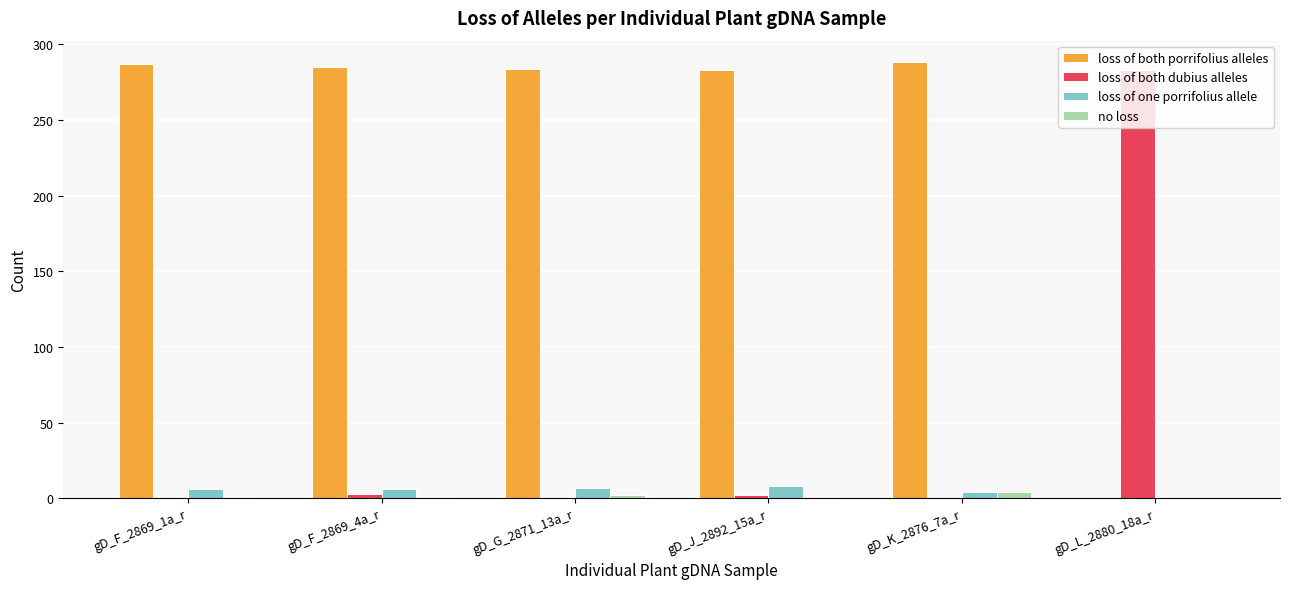

What is the greatest value displayed?

288